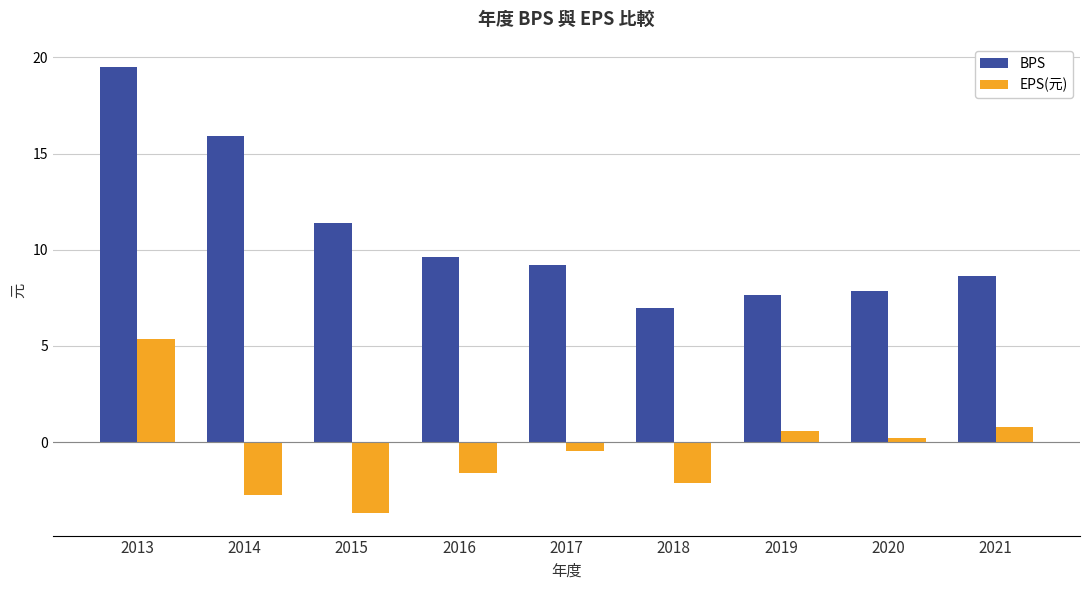

How many bars are there in total?

18